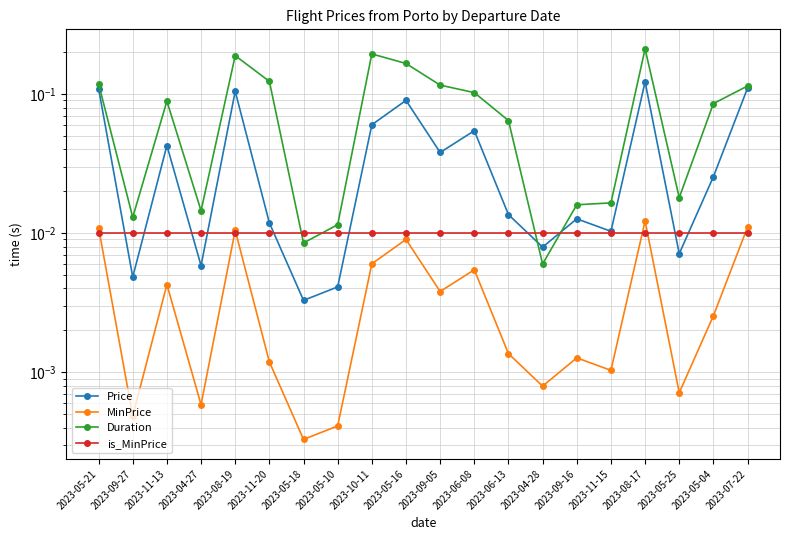

The value of MinPrice at 2023-11-15 is 0.0. True or false?

True